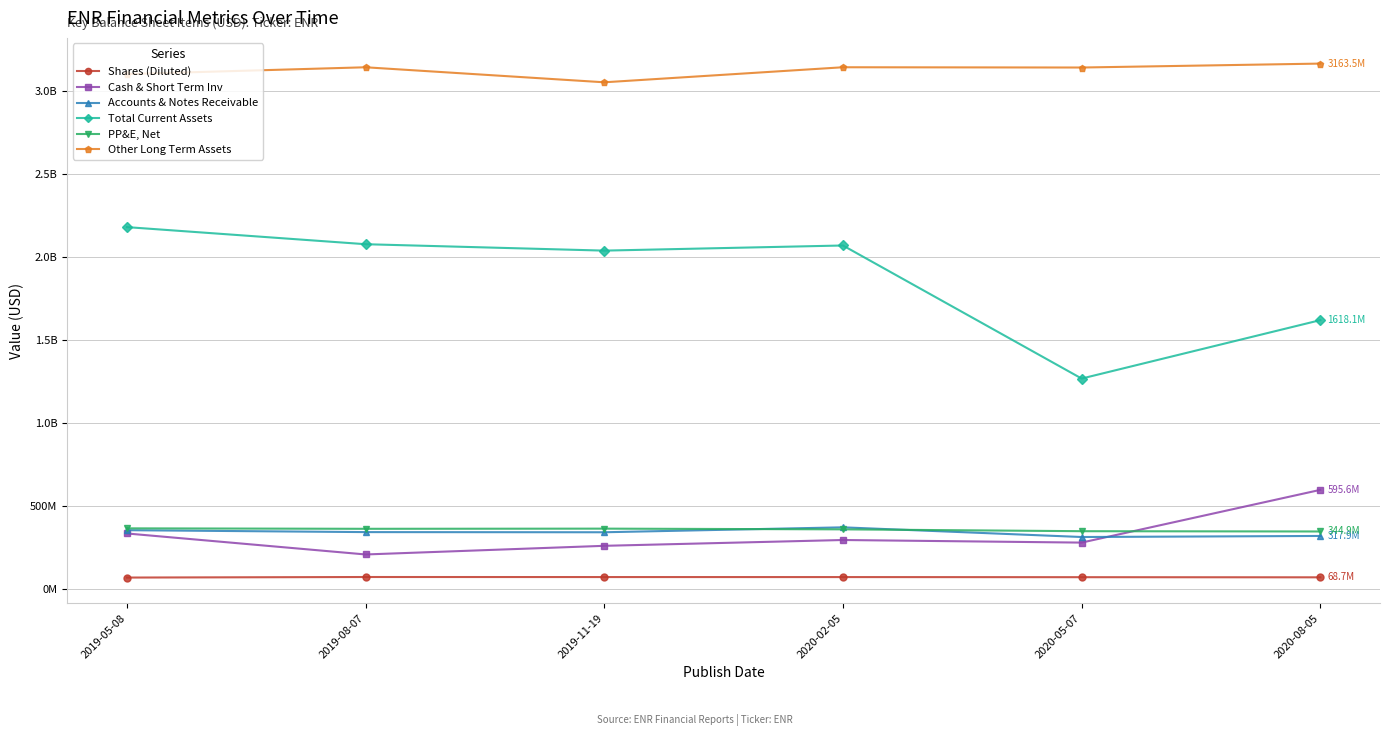

Is this an area chart (filled region under the line)?

No